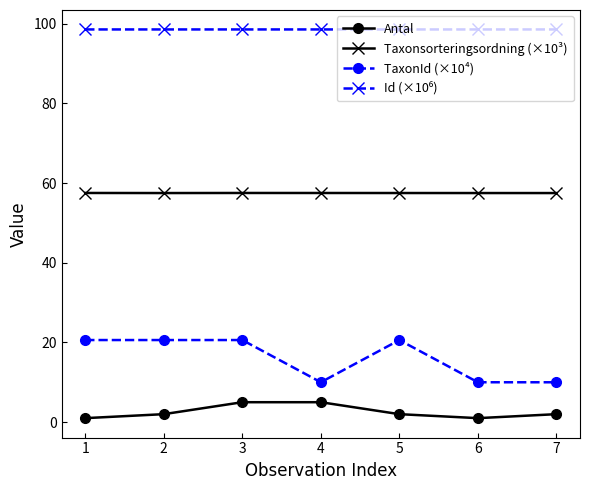

True or false: Taxonsorteringsordning (×10³) and Antal intersect in this chart.

False